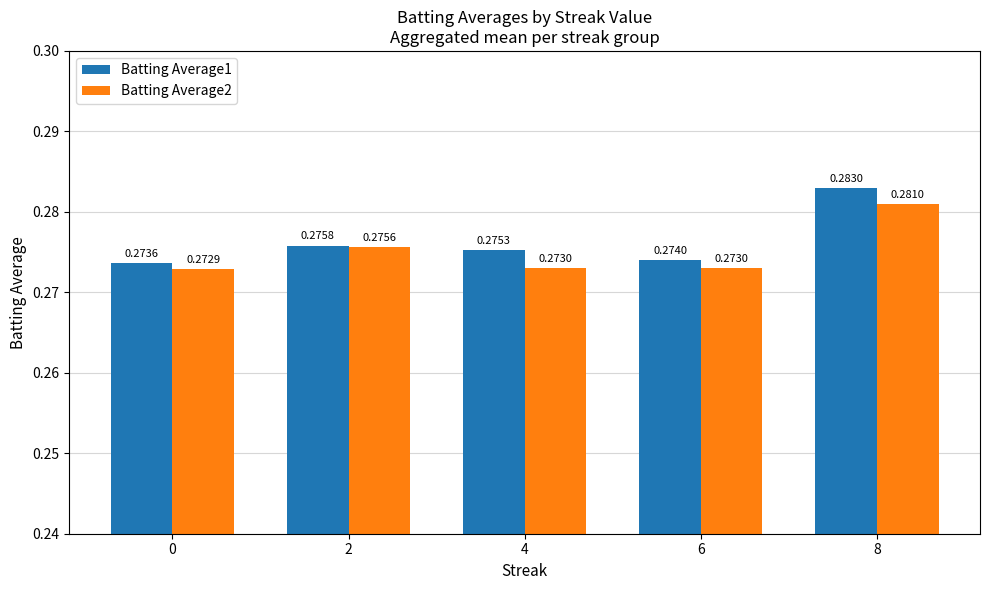

What is the sum of all Batting Average1 values?

1.4